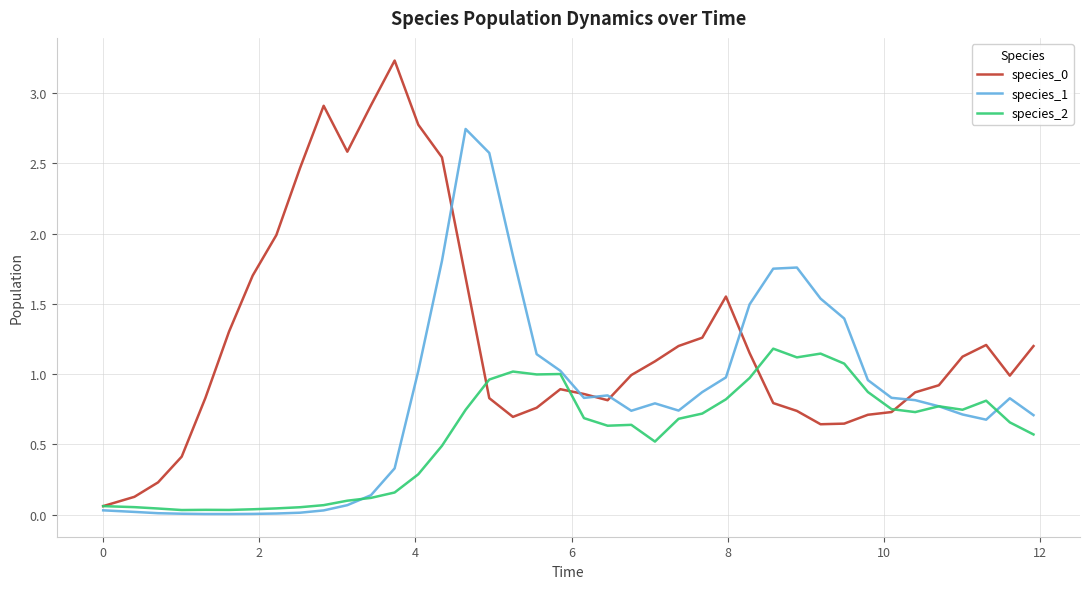

How many interior local valleys does the species_2 series have?

8